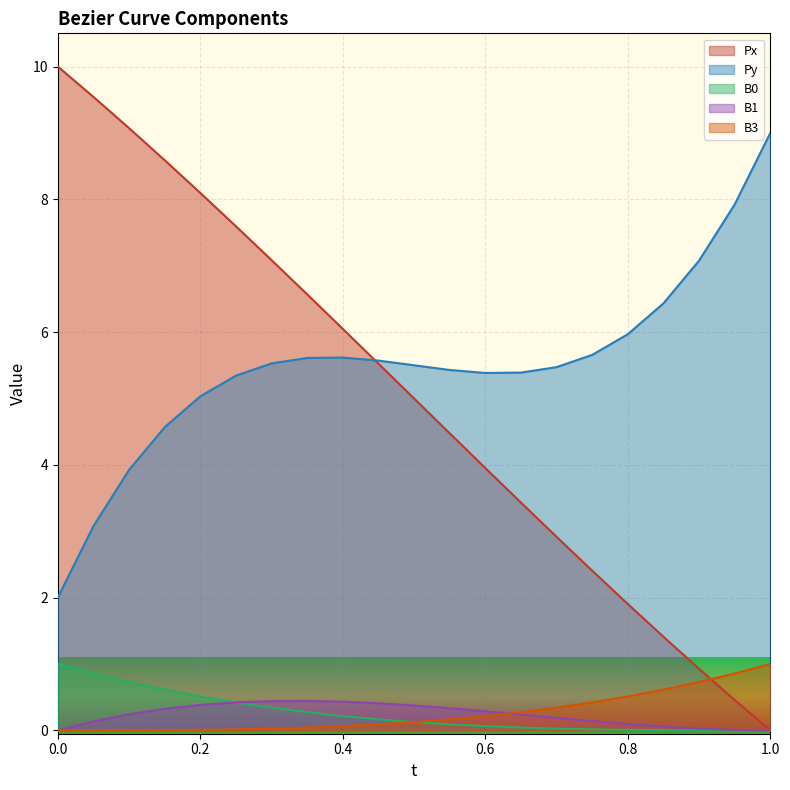

What is the spread (max minus min) of values at 18?

7.1